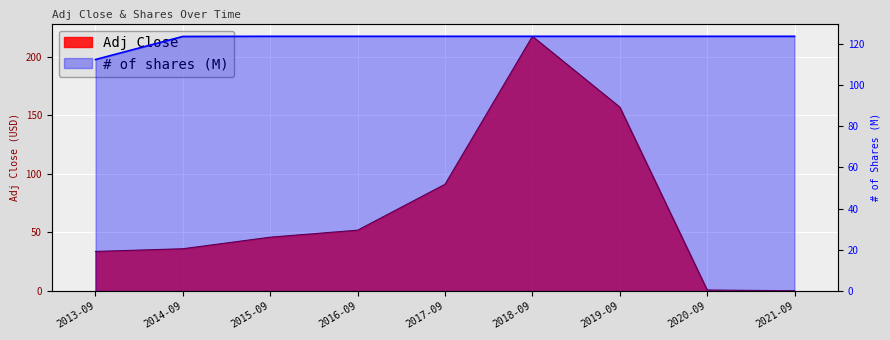

The Adj Close series shows 31.6 at 2017-09. True or false?

False